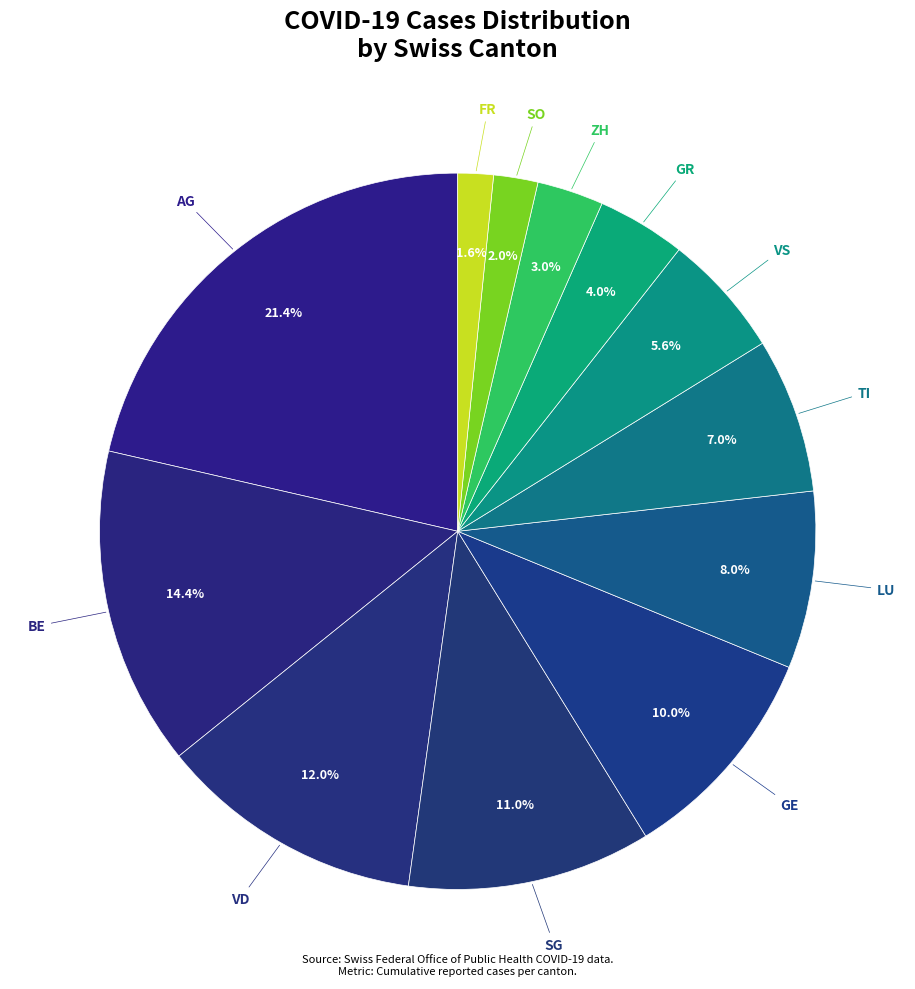

How many segments does this pie chart have?

12